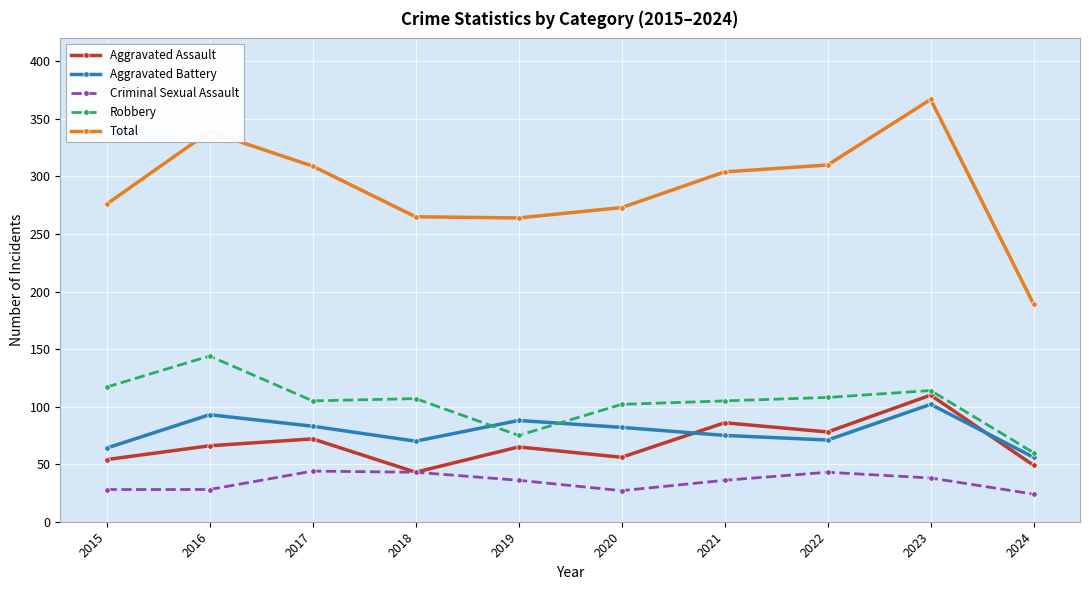

How many lines are shown in the chart?

5